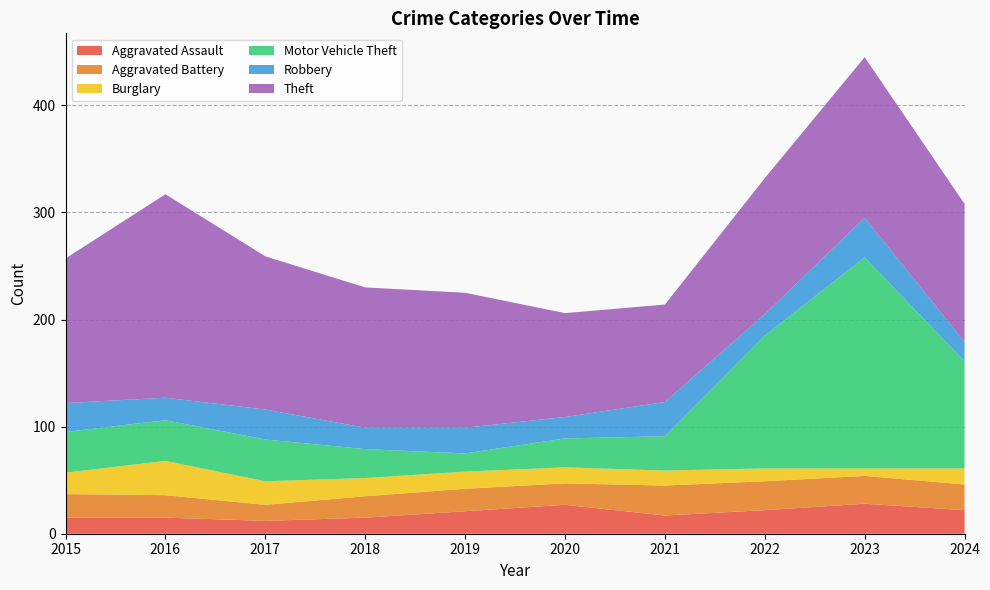

Reading left to right, what are all the values shown in this chart?

Aggravated Assault: 15	15	12	15	21	27	17	22	28	22
Aggravated Battery: 22	21	15	20	21	20	28	27	26	24
Burglary: 20	32	22	17	16	15	14	12	7	15
Motor Vehicle Theft: 38	38	39	27	17	27	32	124	197	100
Robbery: 27	21	28	20	24	20	32	20	37	18
Theft: 135	190	143	131	126	97	91	127	150	129